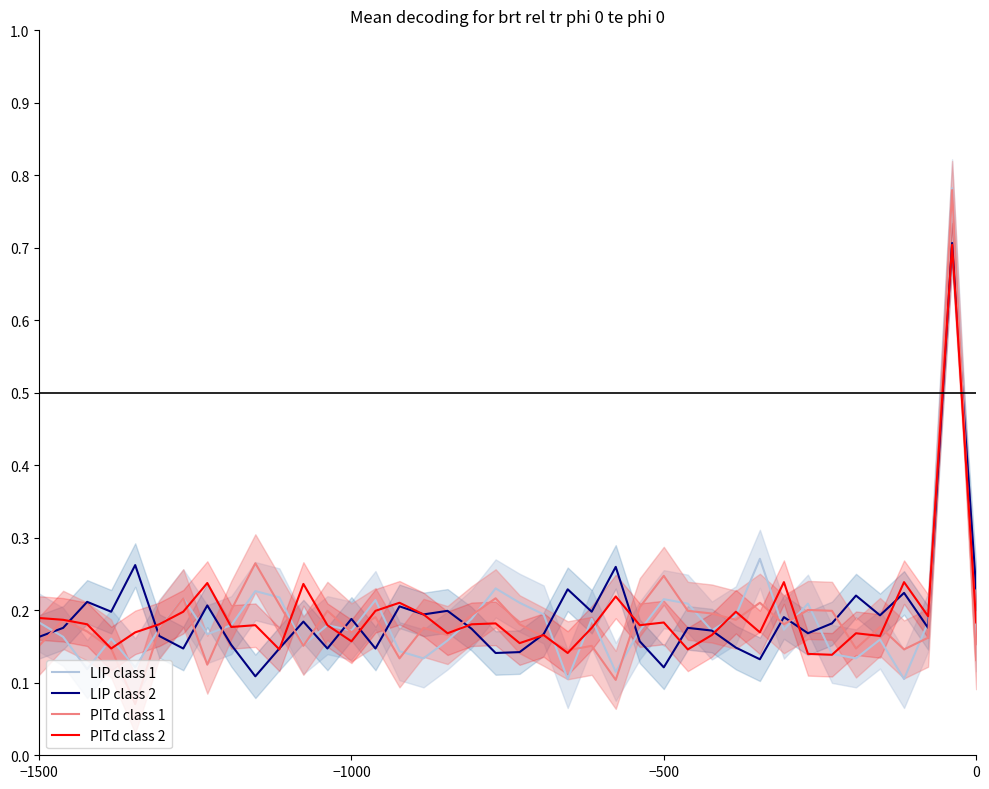

Rank the series by their maximum value, from highest to lowest.

LIP class 1, PITd class 1, LIP class 2, PITd class 2